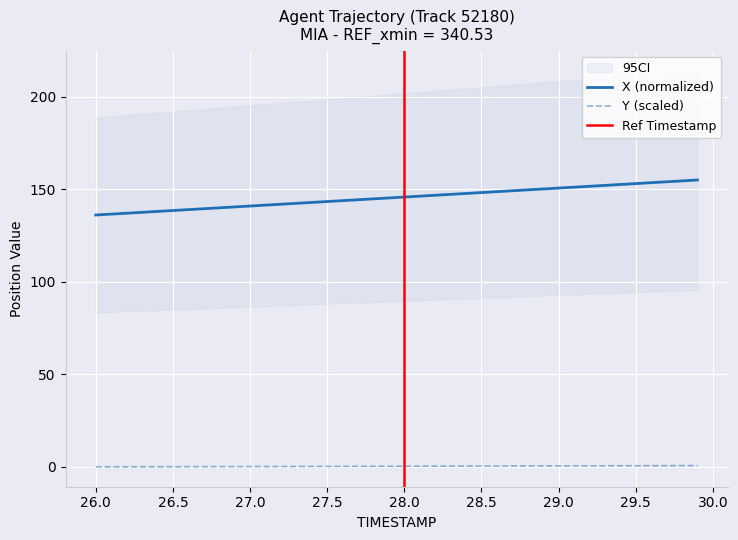

What is the difference between the maximum and second lowest values in the Y series?

0.7